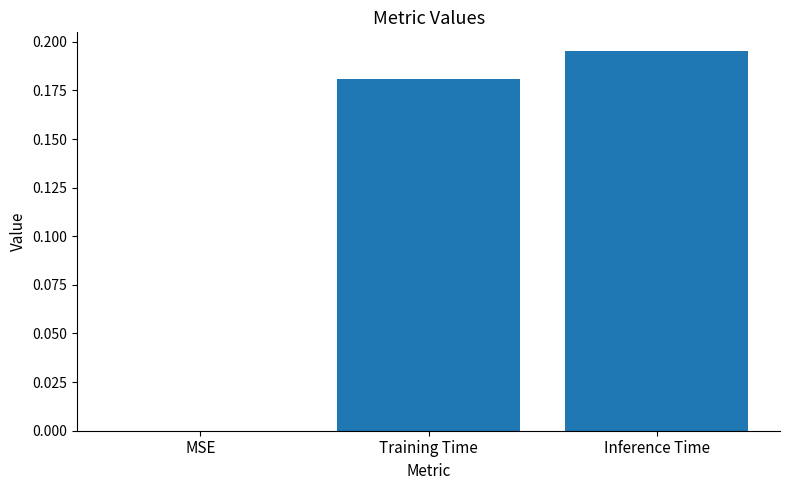

Which has a higher value, MSE or Training Time?

Training Time